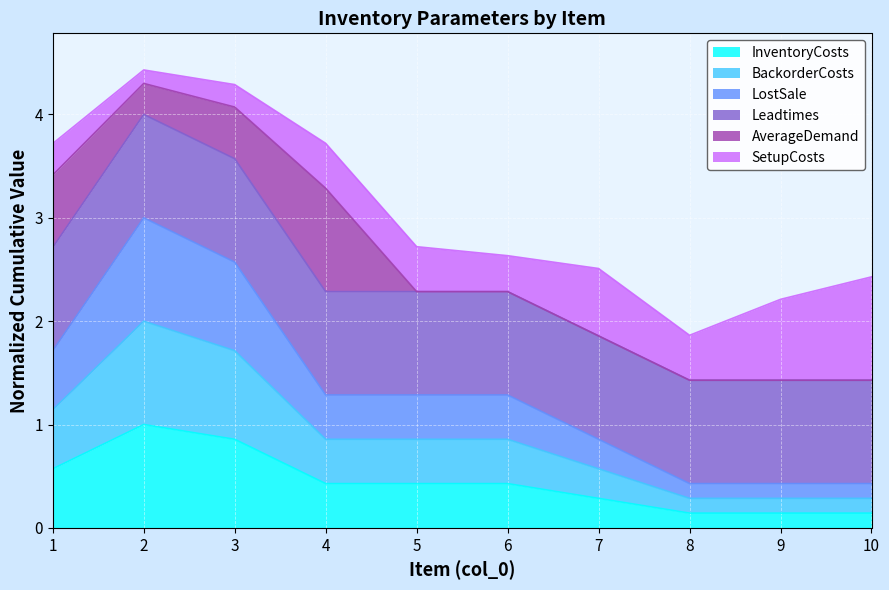

Does the chart display data point markers on the line(s)?

No